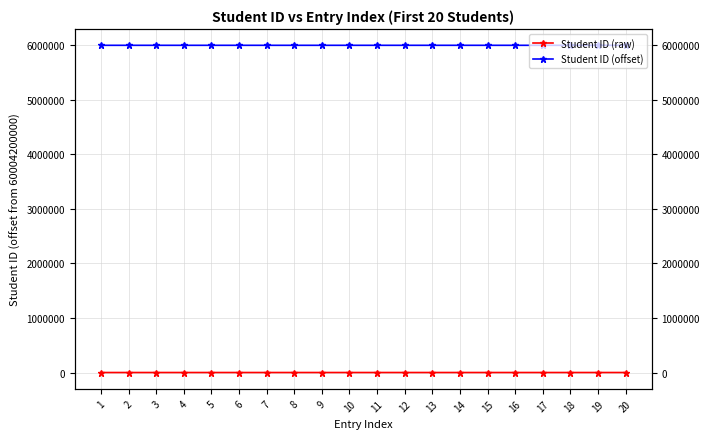

True or false: Student ID (offset) and Student ID (raw) intersect in this chart.

False